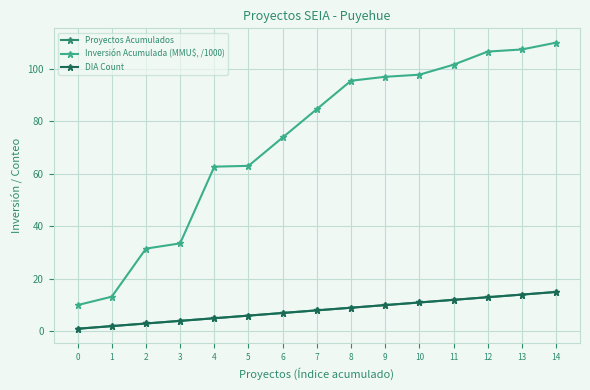

Reading left to right, transcribe all the data shown in this chart.

Proyectos Acumulados: 1.0	2.0	3.0	4.0	5.0	6.0	7.0	8.0	9.0	10.0	11.0	12.0	13.0	14.0	15.0
Inversión Acumulada (MMU$, /1000): 10.0	13.2	31.5	33.5	62.7	63.0	73.8	84.6	95.4	96.9	97.7	101.5	106.5	107.3	109.9
DIA Count: 1.0	2.0	3.0	4.0	5.0	6.0	7.0	8.0	9.0	10.0	11.0	12.0	13.0	14.0	15.0